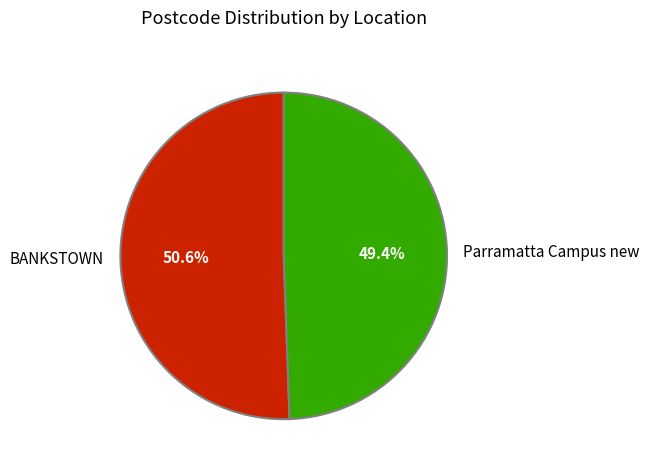

Rank the categories by value from highest to lowest.

BANKSTOWN, Parramatta Campus new